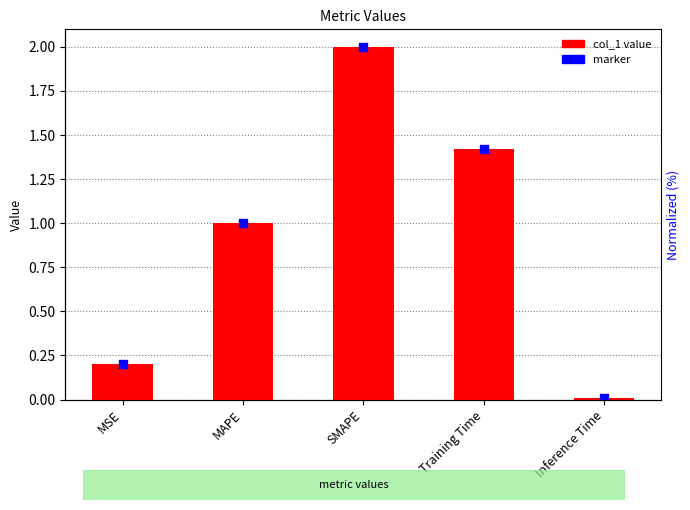

Which series reaches the maximum Y coordinate?

col_1 value